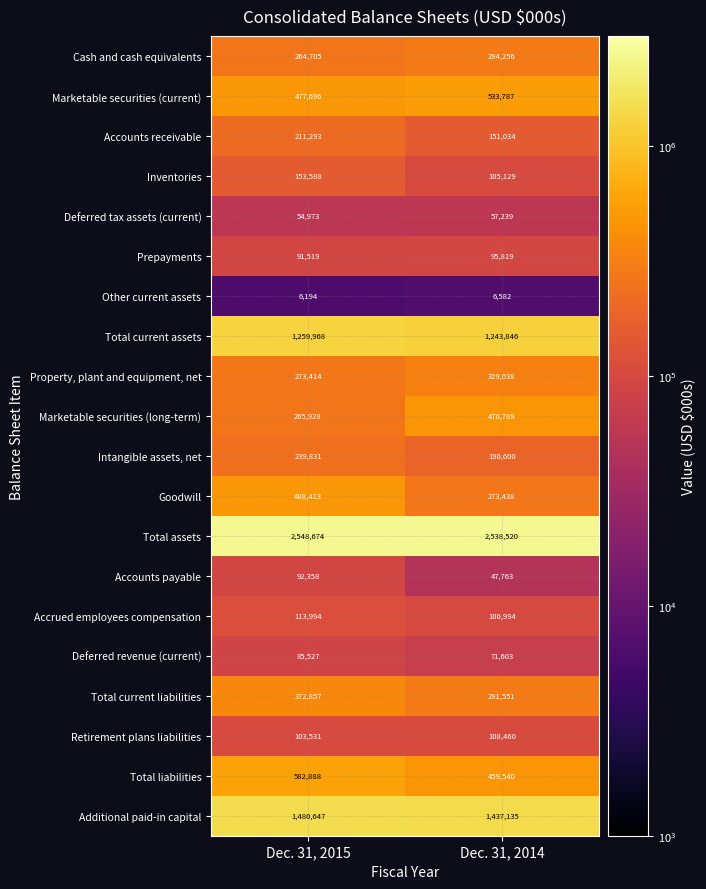

Which category has the lowest value across all series?

Dec. 31, 2015